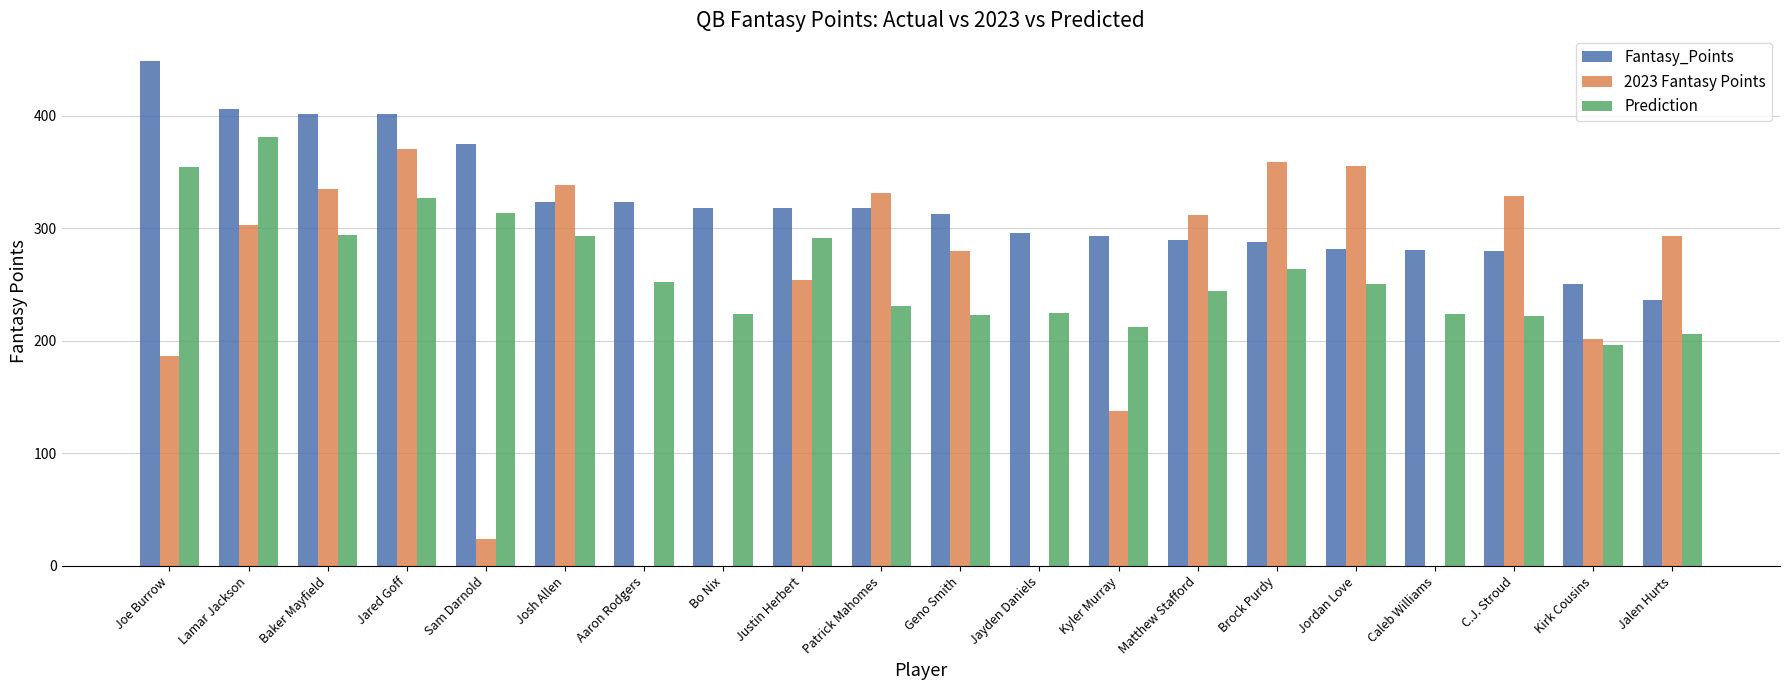

Are the bars grouped side by side (vs. stacked)?

Yes